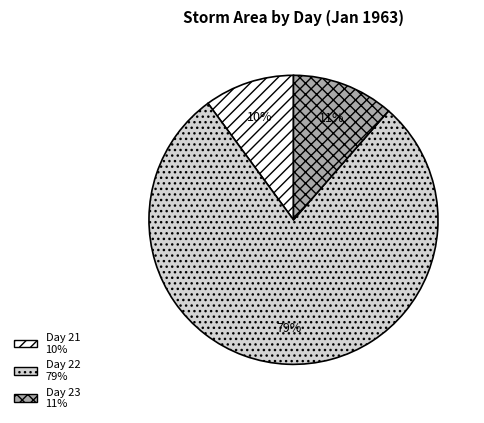

Is there any slice that represents more than half of the pie?

Yes